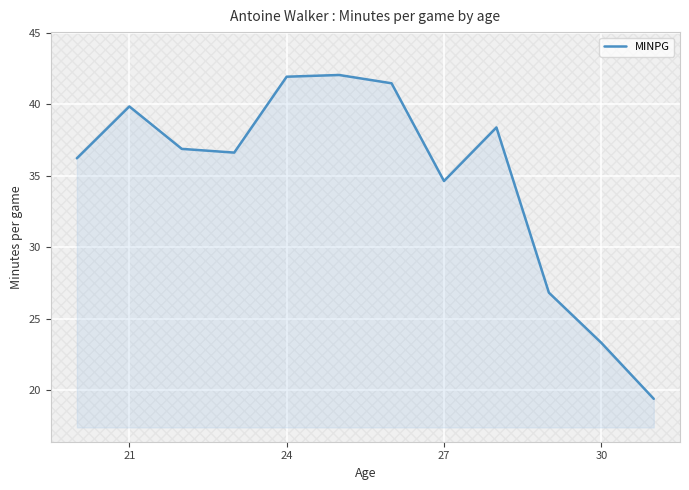

What is the smallest value displayed?

19.4